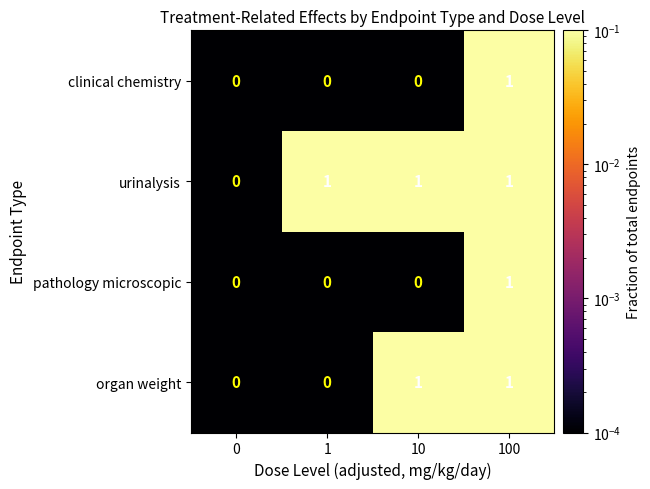

What is the total value across all series at 100?

4